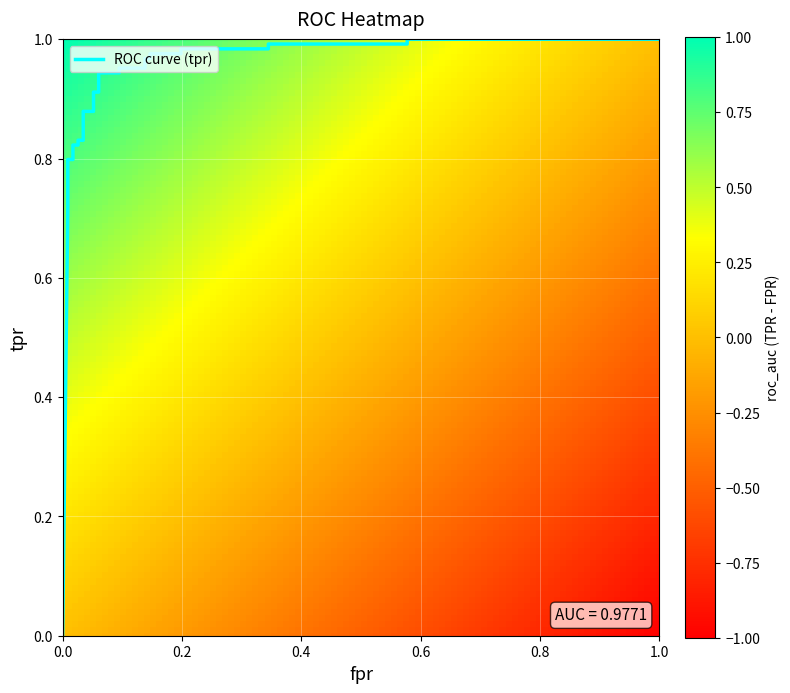

How many positive values does the fpr series have?

27